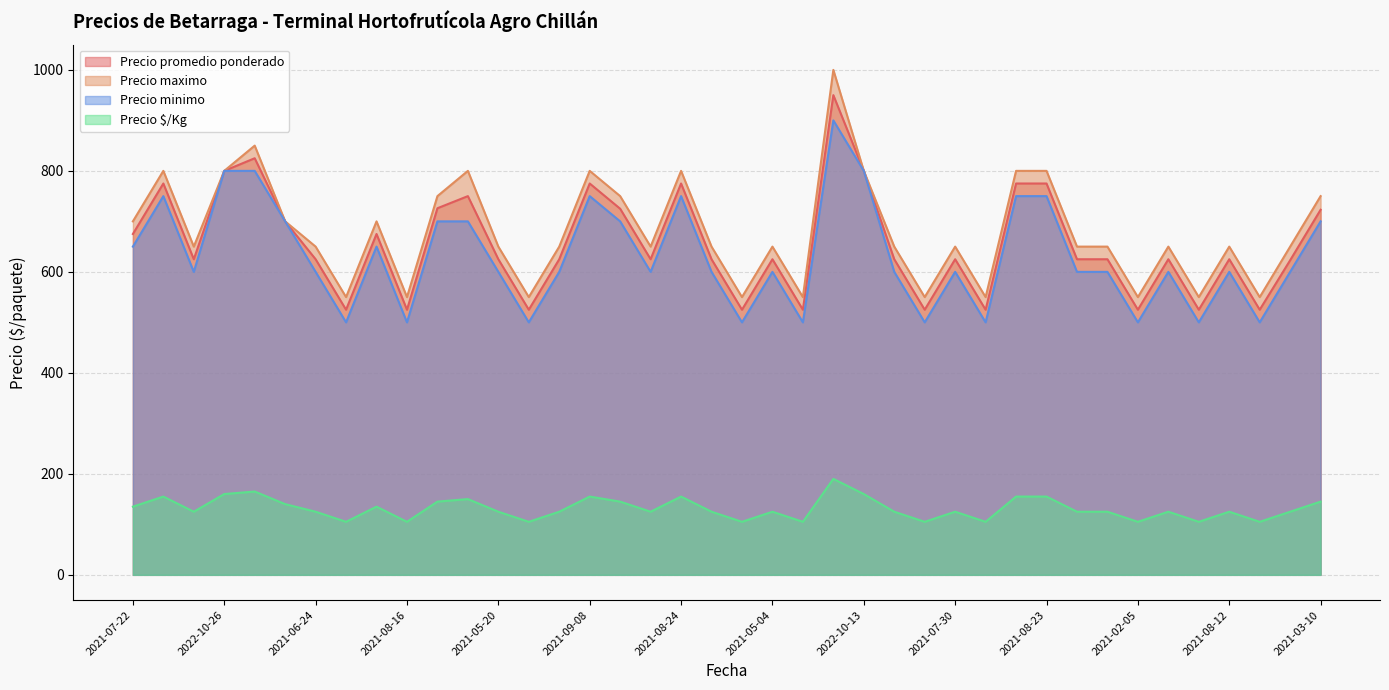

How many data points in Precio promedio ponderado are less than 625?

11